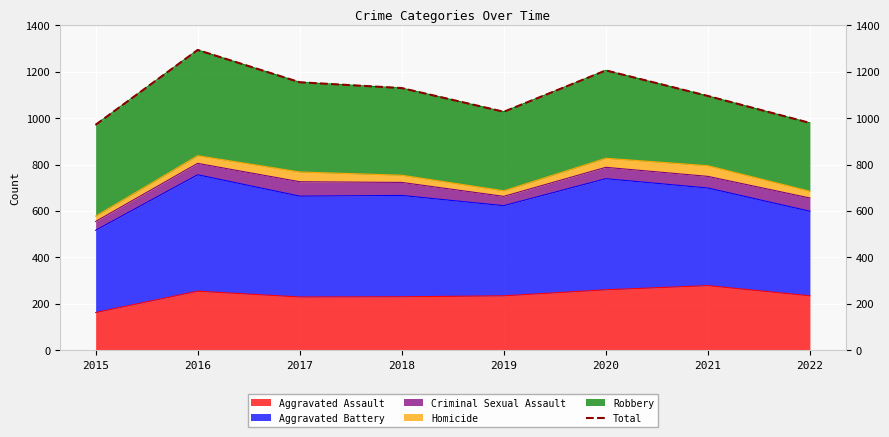

What is the value of the 1st point from the left?

971